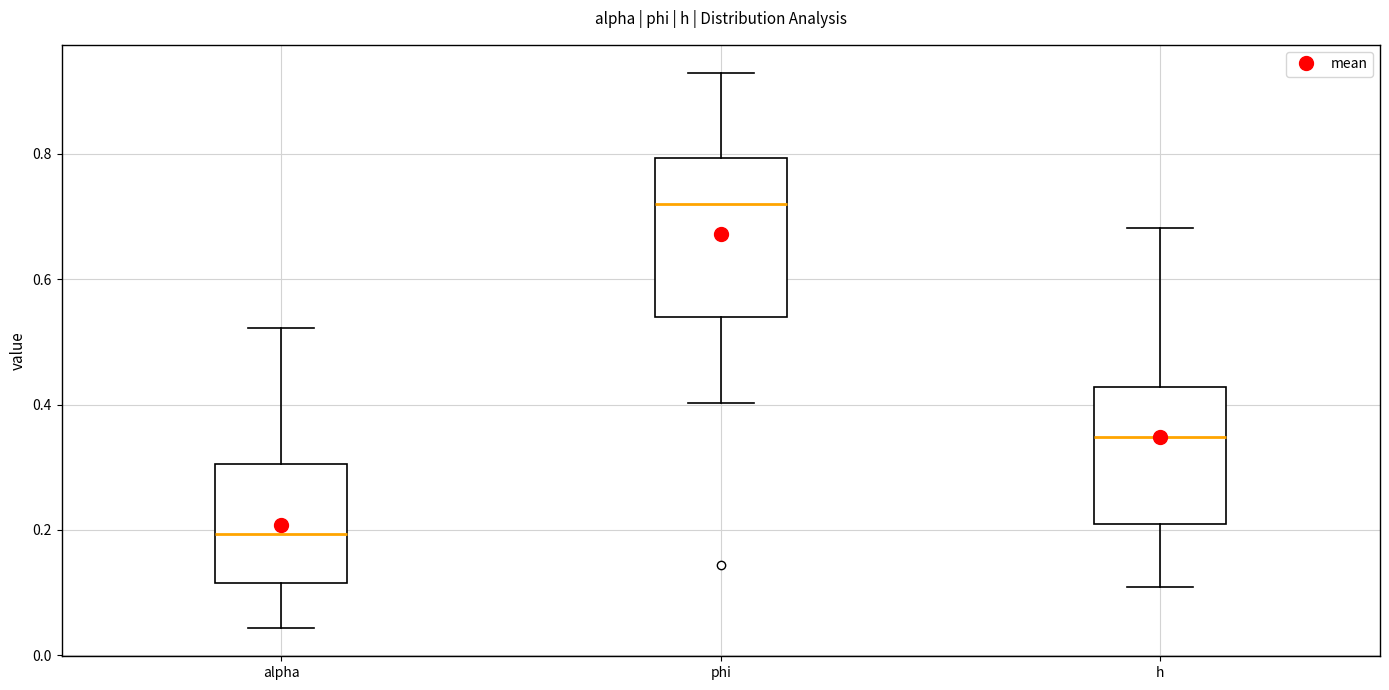

Which box has the lowest median line?

alpha